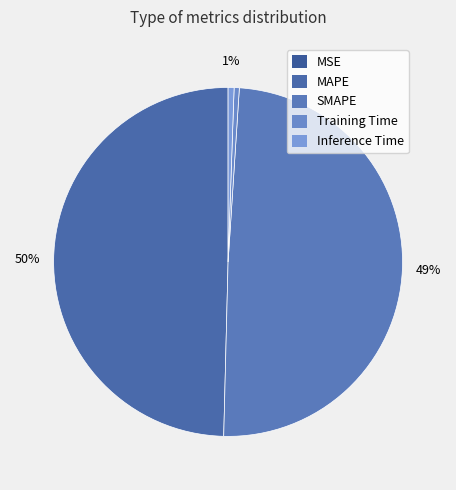

How many segments does this pie chart have?

5